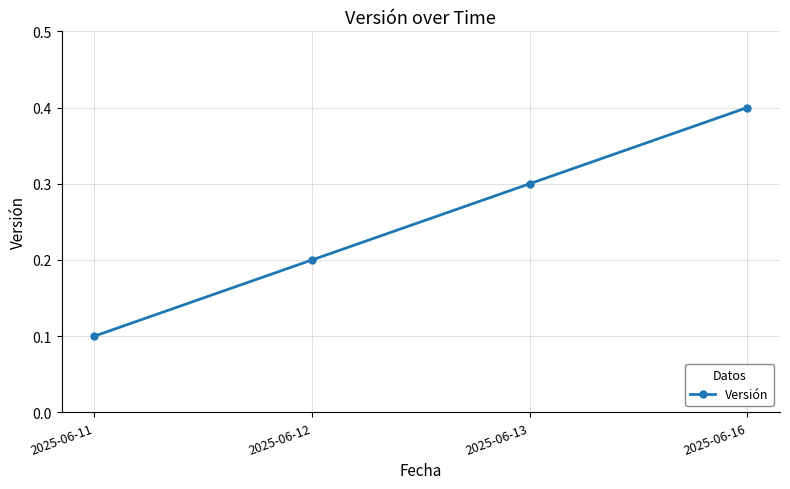

What is the sum of all values?

1.0